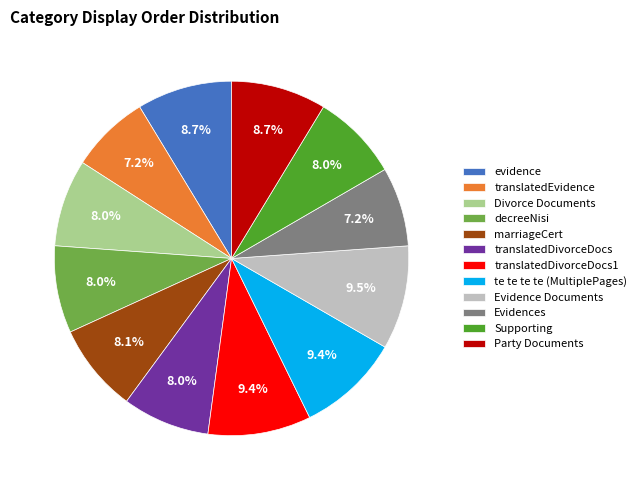

What is the total percentage of Evidence Documents and te te te te (MultiplePages)?

18.9%